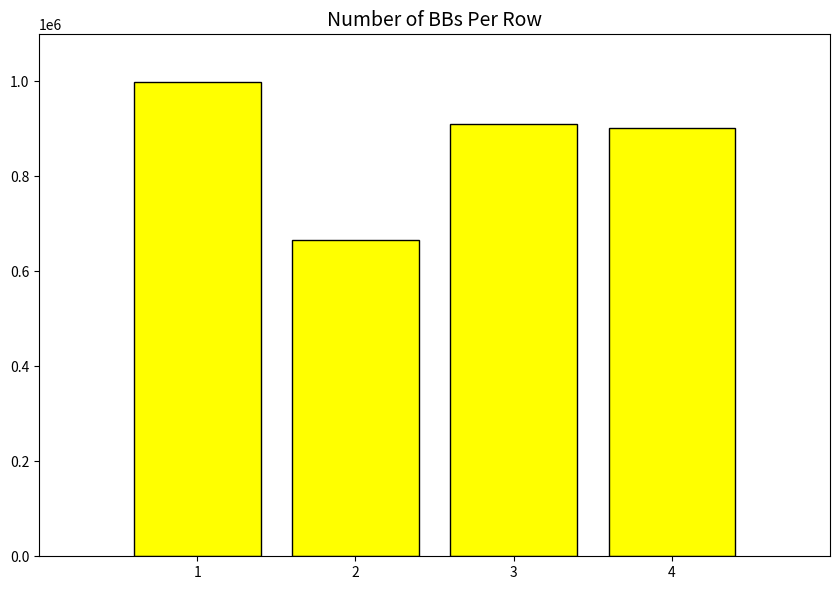

Count the number of categories in the chart.

4